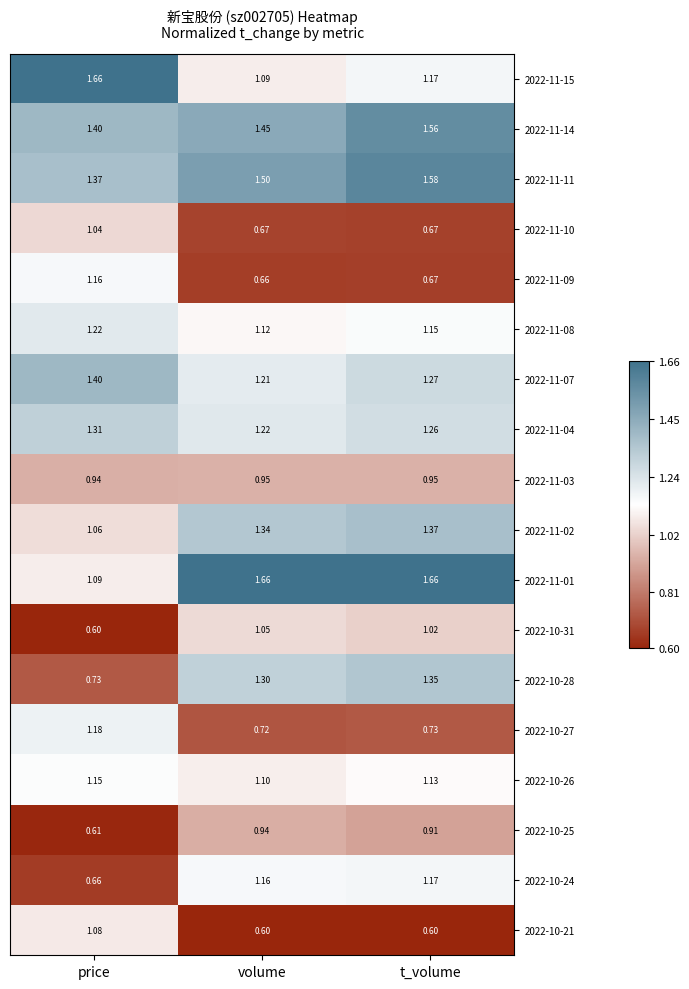

Is the value of 2022-11-03 at price greater than the value of 2022-11-11 at t_volume?

No